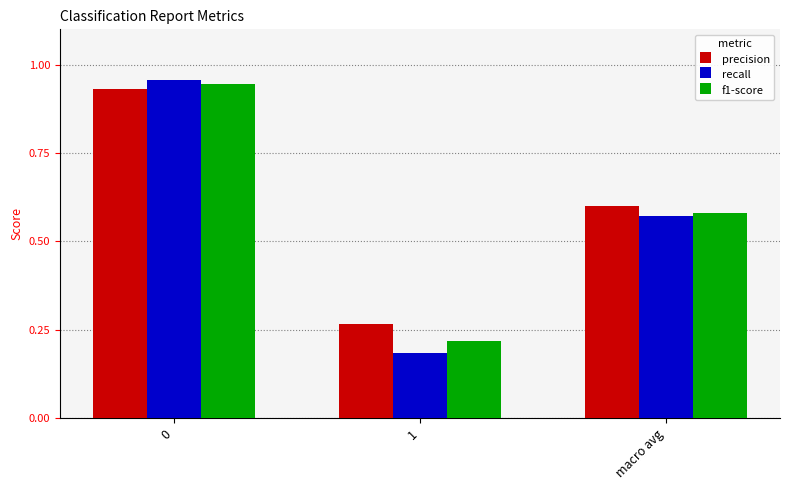

Rank the series by their average value, from highest to lowest.

precision, f1-score, recall